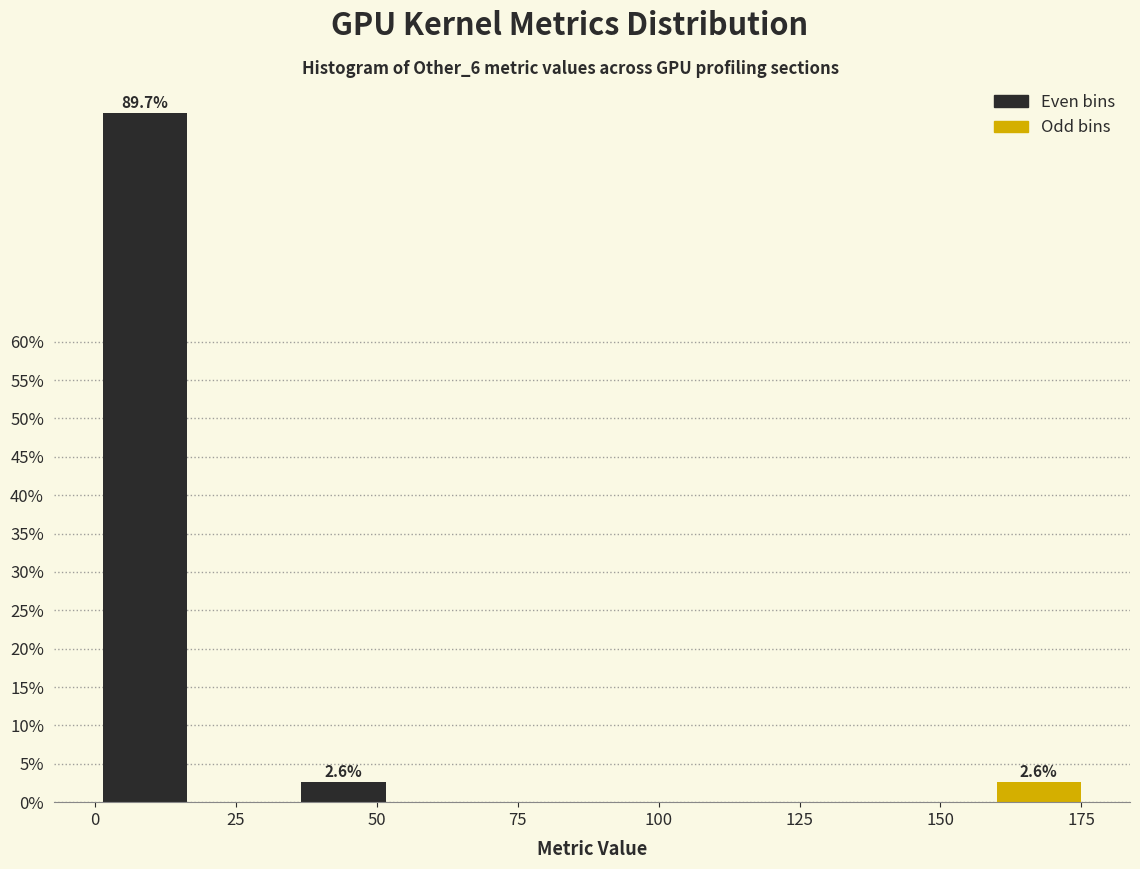

Read against the x-axis, roughly where is the centre of the tallest bar?

10